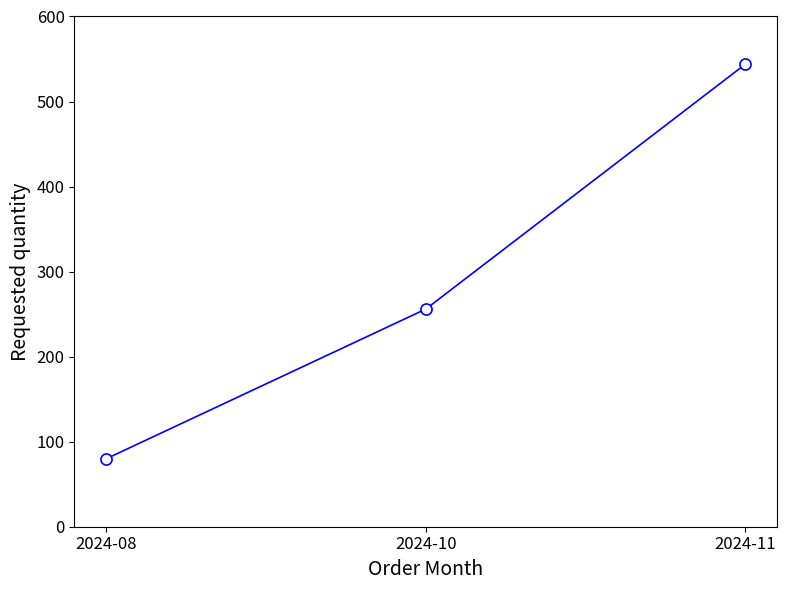

Where is the data nearest to the value 312?

2024-10